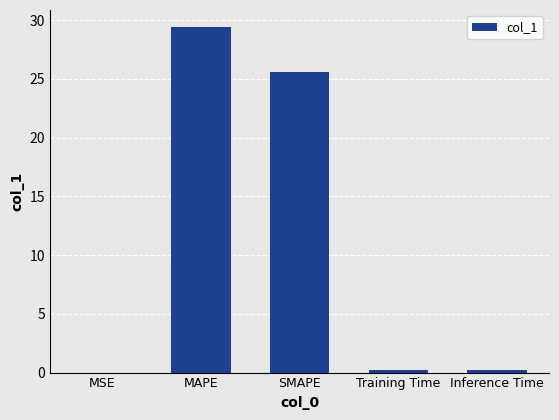

What is the sum of all values?

55.4